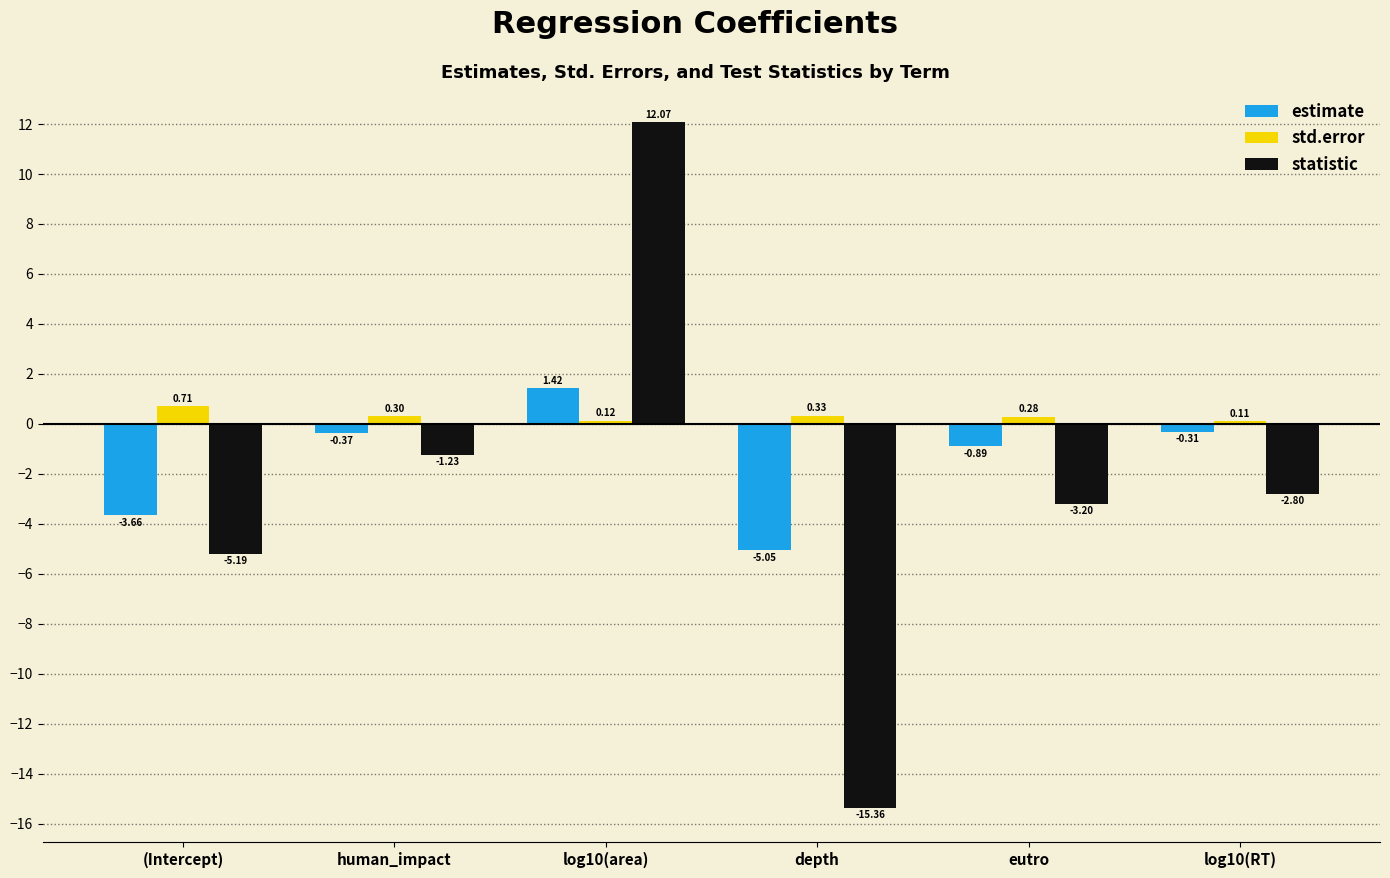

What is the difference between the second highest and second lowest values in the estimate series?

3.4